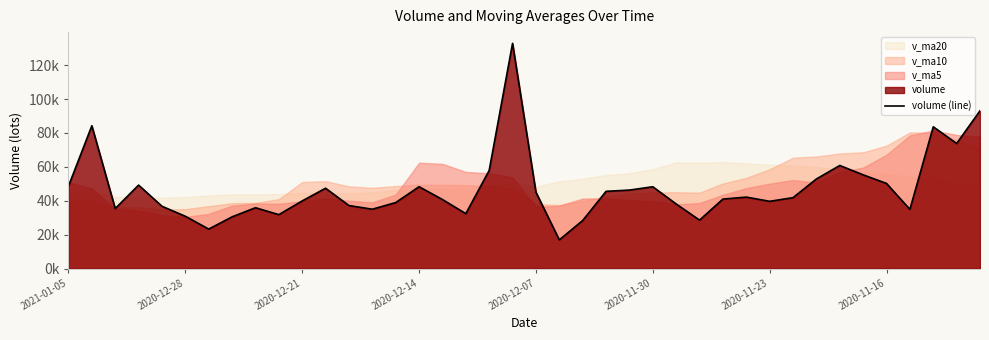

What is the maximum value shown in the chart?

132840.2